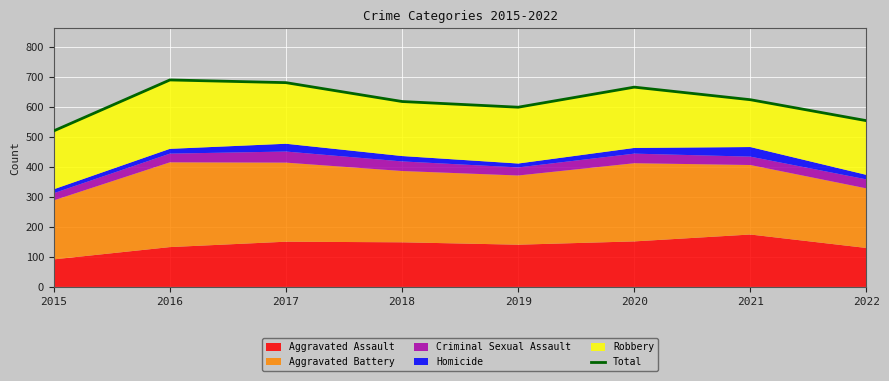

Rank the categories by value from lowest to highest.

2015, 2022, 2019, 2018, 2021, 2020, 2017, 2016